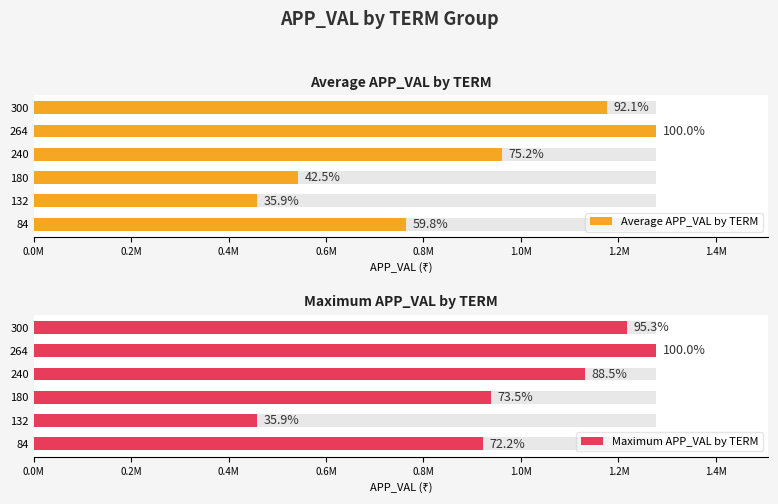

Reading left to right, extract all data points from this chart.

Average APP_VAL by TERM: 764068.0	459212.0	542961.6	961371.0	1277590.0	1176706.5
Maximum APP_VAL by TERM: 922948.0	459212.0	939345.0	1131113.0	1277590.0	1217877.0